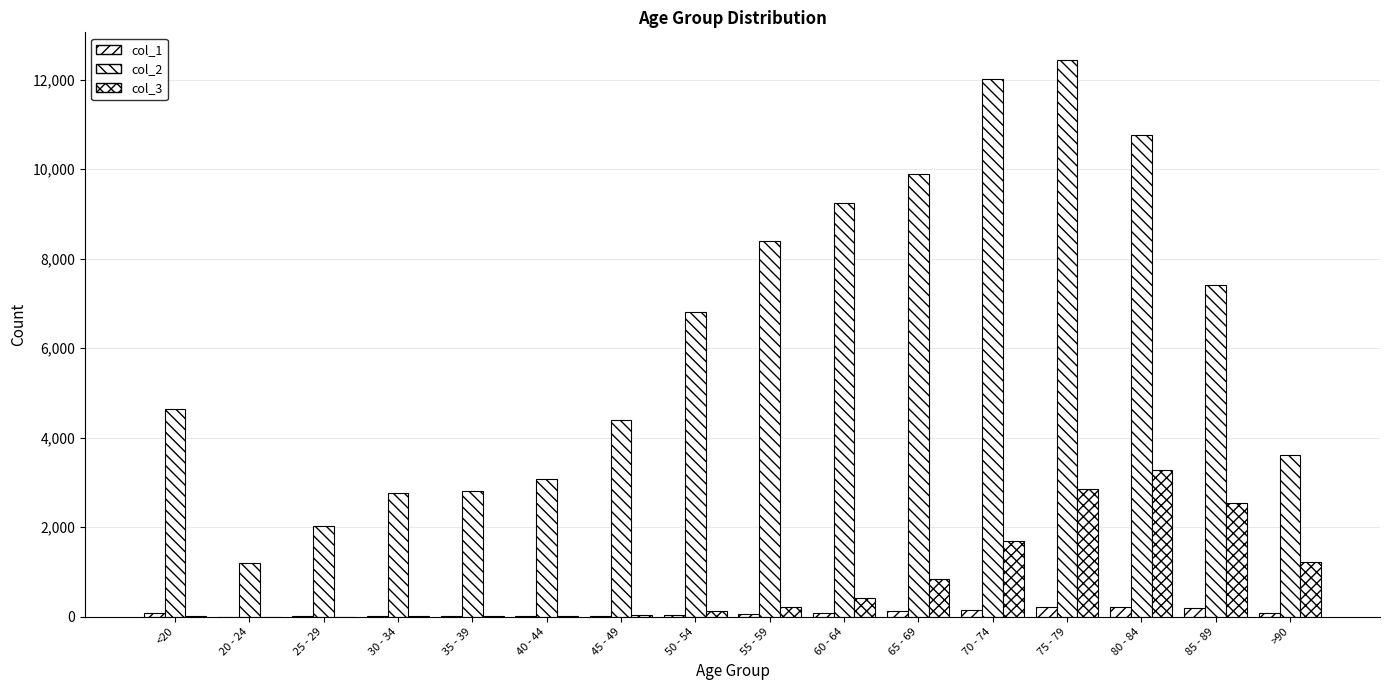

Which series has the largest total across all categories?

col_2